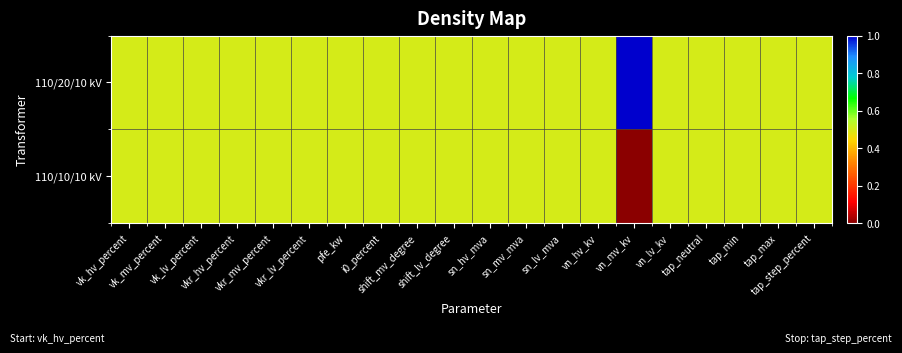

List the series in order of their overall mean, highest first.

110/20/10 kV, 110/10/10 kV